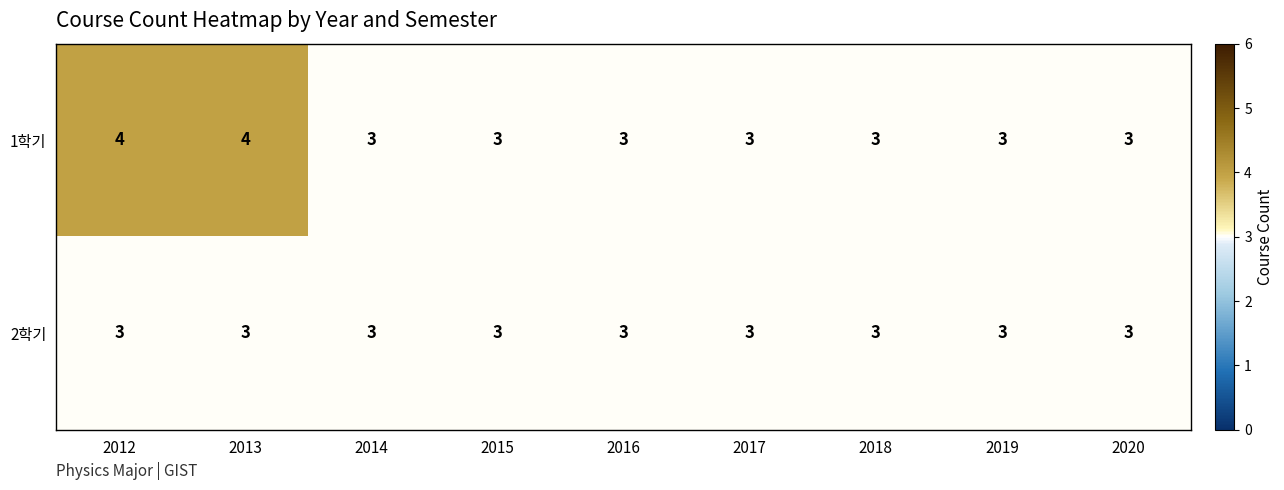

Which series has the largest range (max minus min)?

1학기